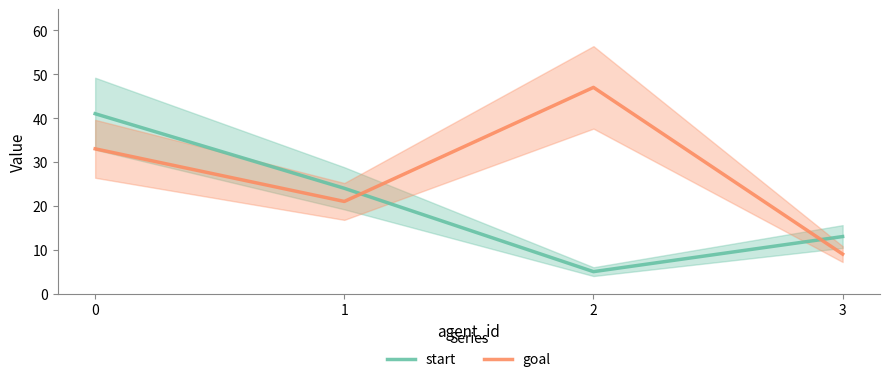

True or false: start has more than 2 interior local peaks.

False